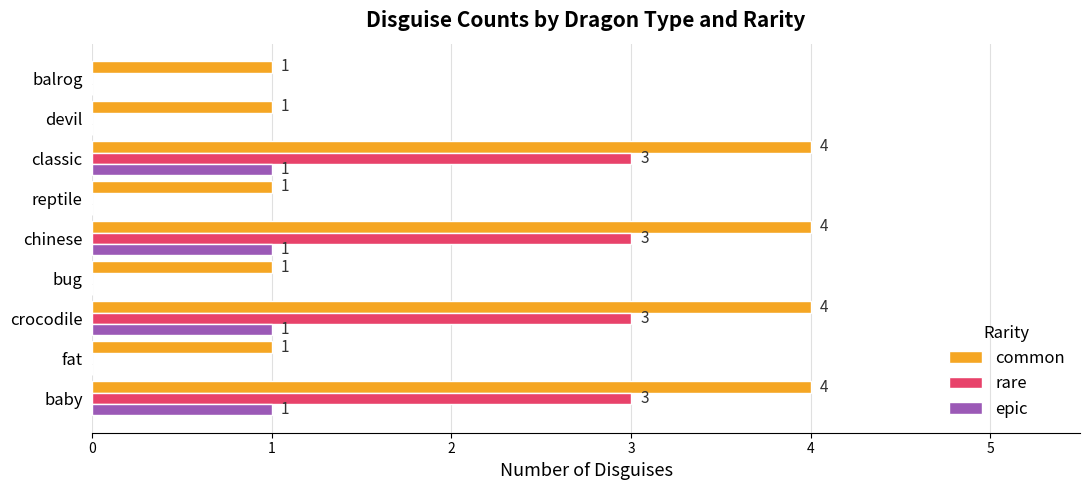

What is the greatest value displayed?

4